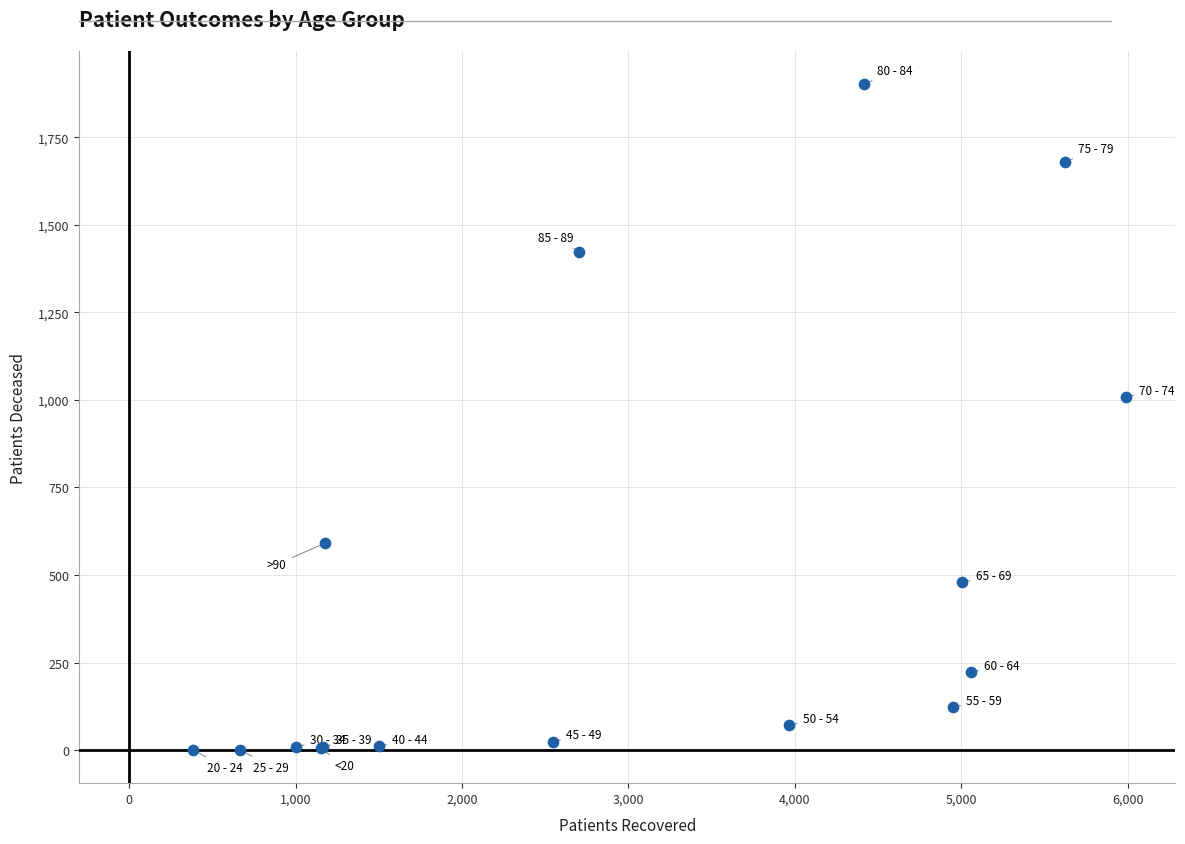

What Y value in the scatter plot is closest to 951?

1008